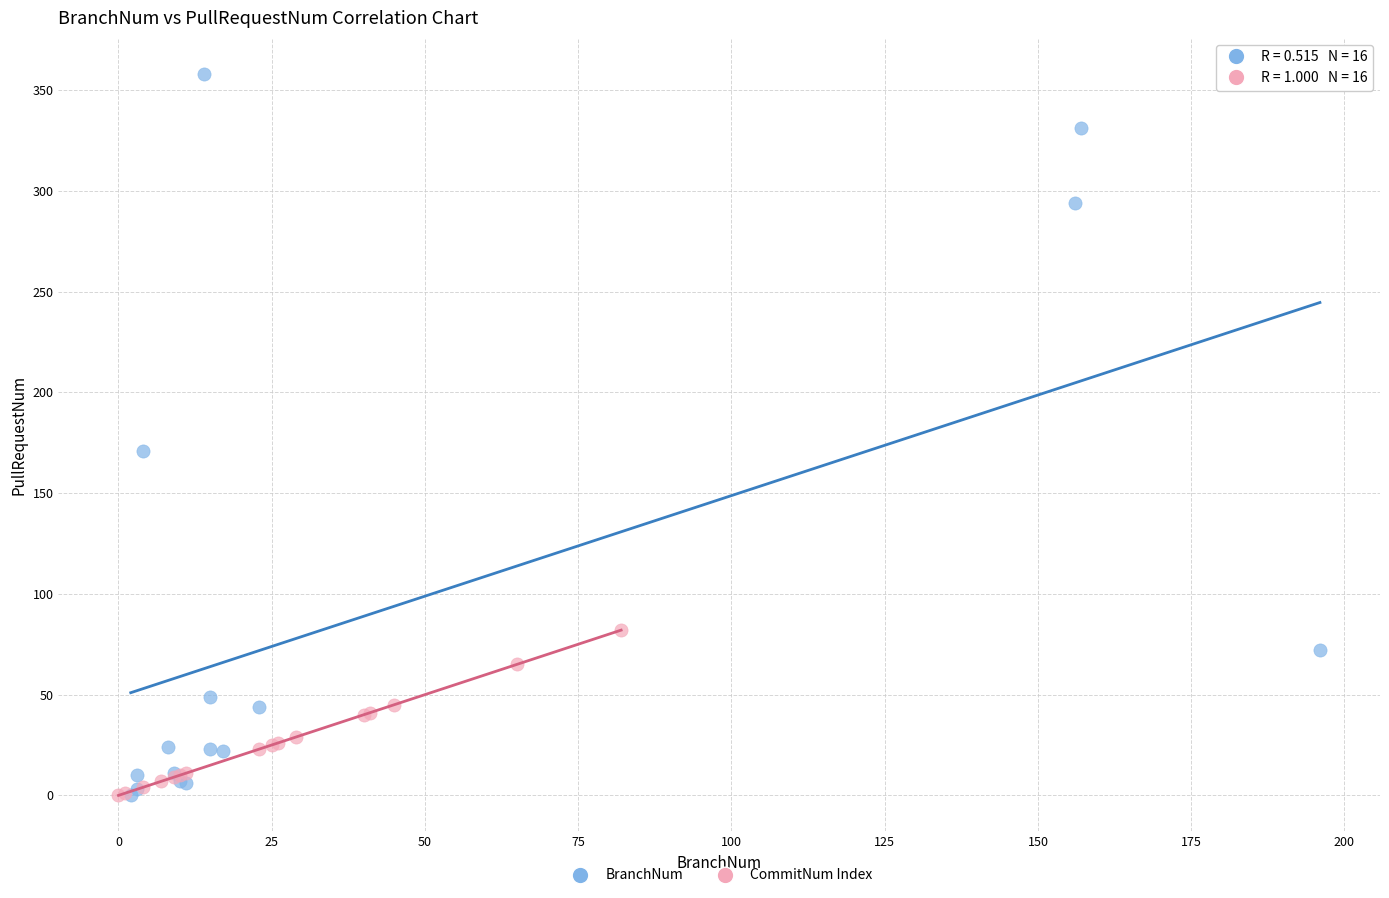

Which series has the largest Y range (max minus min)?

BranchNum